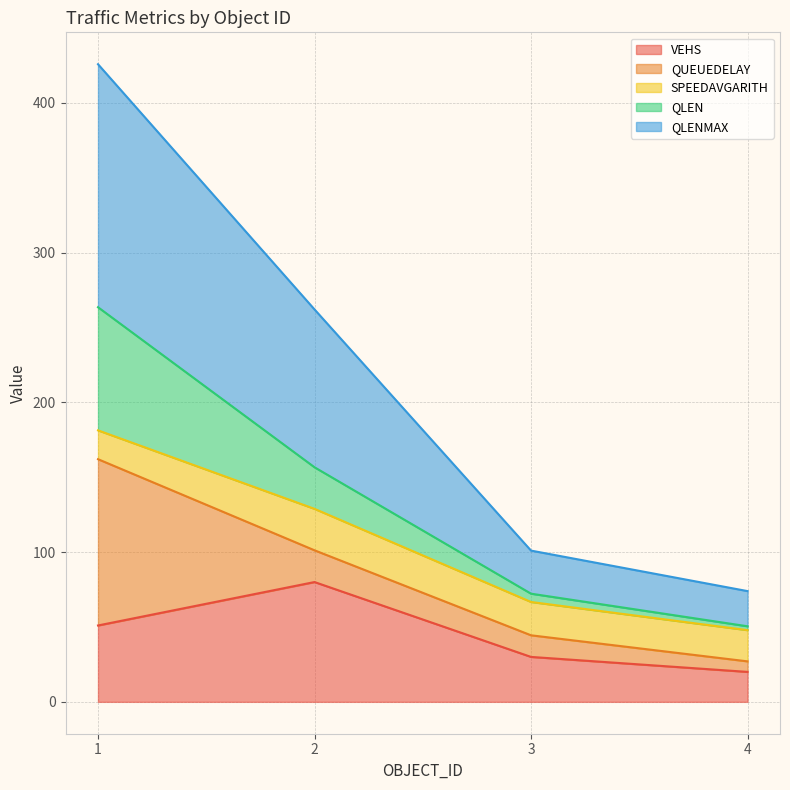

Is the value of QLENMAX at 1 greater than the value of VEHS at 4?

Yes